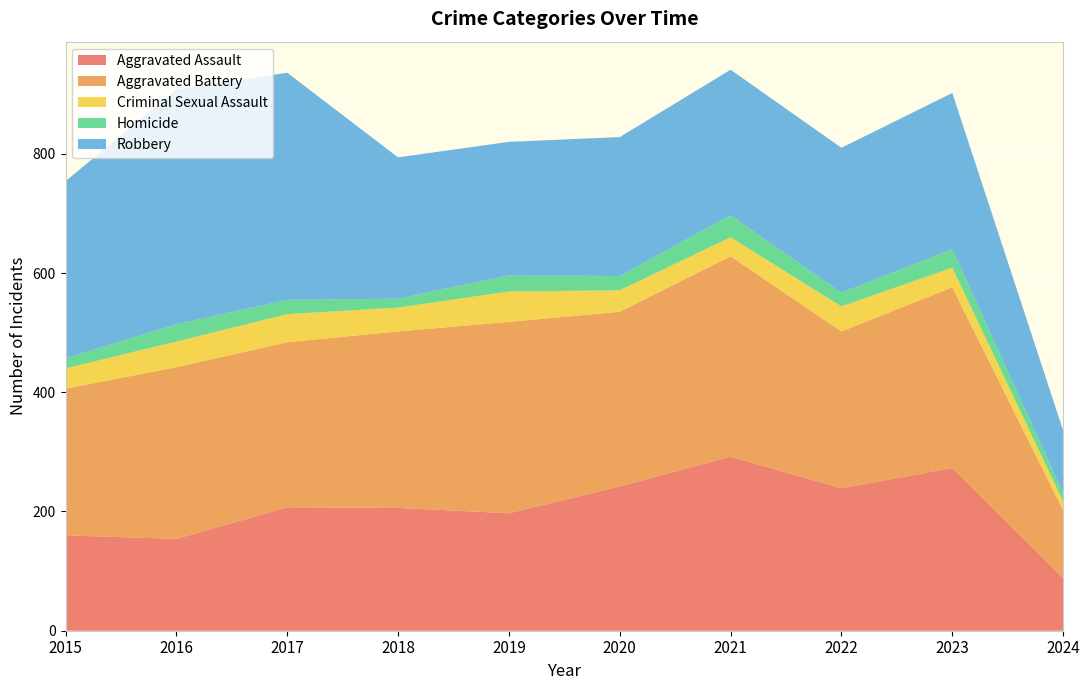

Reading right to left, what are all the values shown in this chart?

Aggravated Assault: 88	273	239	292	242	197	206	207	154	160
Aggravated Battery: 114	303	263	336	293	321	296	277	288	246
Criminal Sexual Assault: 15	33	42	32	36	51	40	47	43	34
Homicide: 14	31	23	37	24	27	15	24	29	17
Robbery: 105	262	243	244	233	224	237	381	394	297